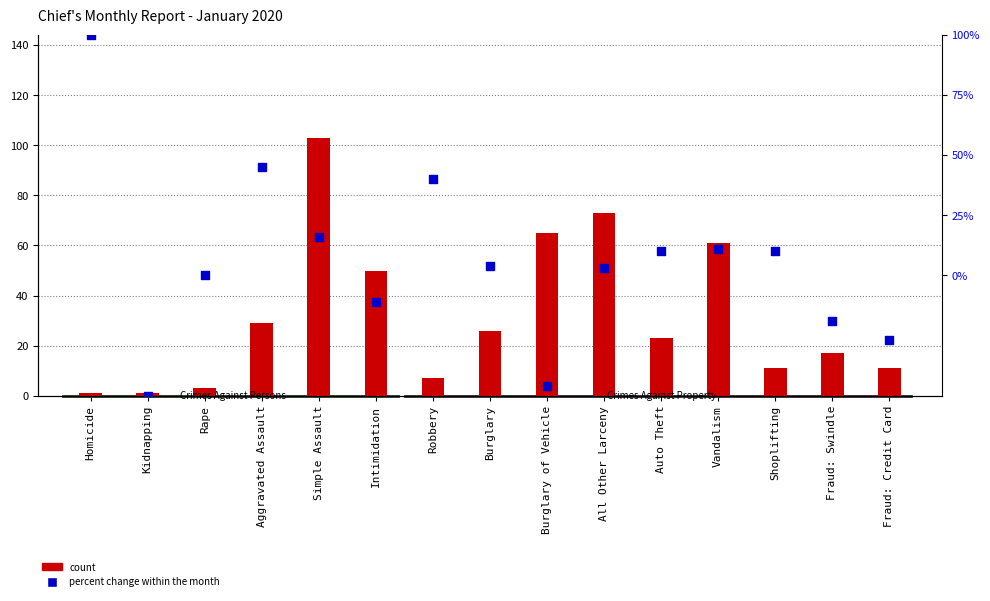

At how many categories does at least one series exceed -42?

15